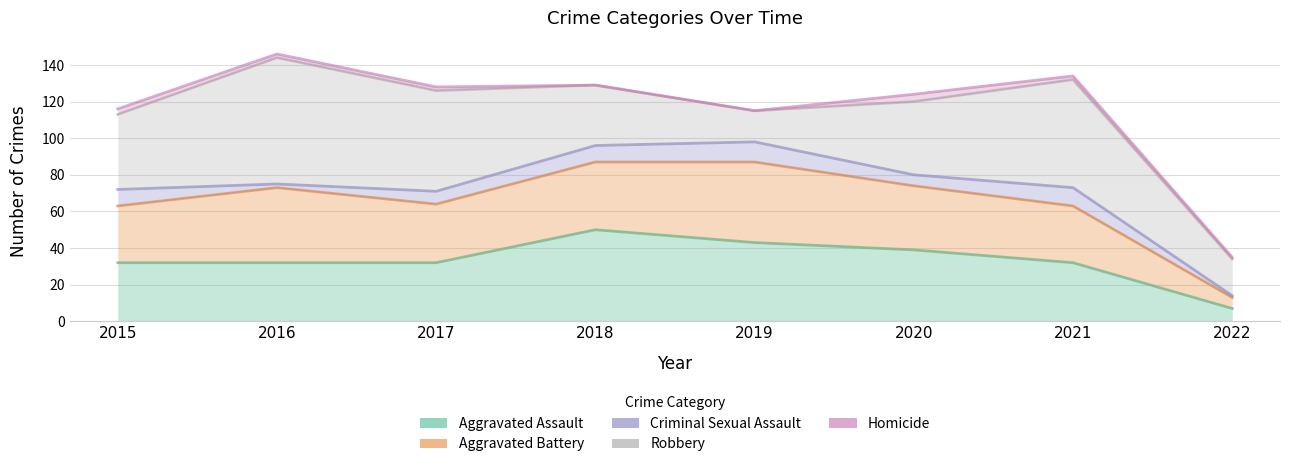

What is the difference between the Criminal Sexual Assault values at 2022 and 2015?

58